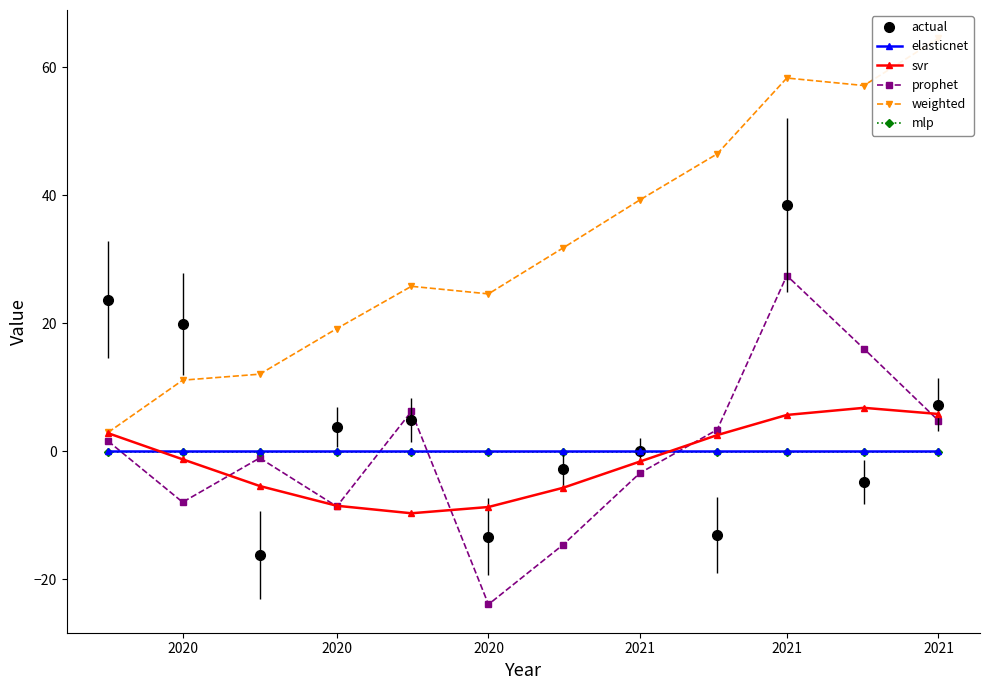

True or false: actual and svr cross at least once.

True